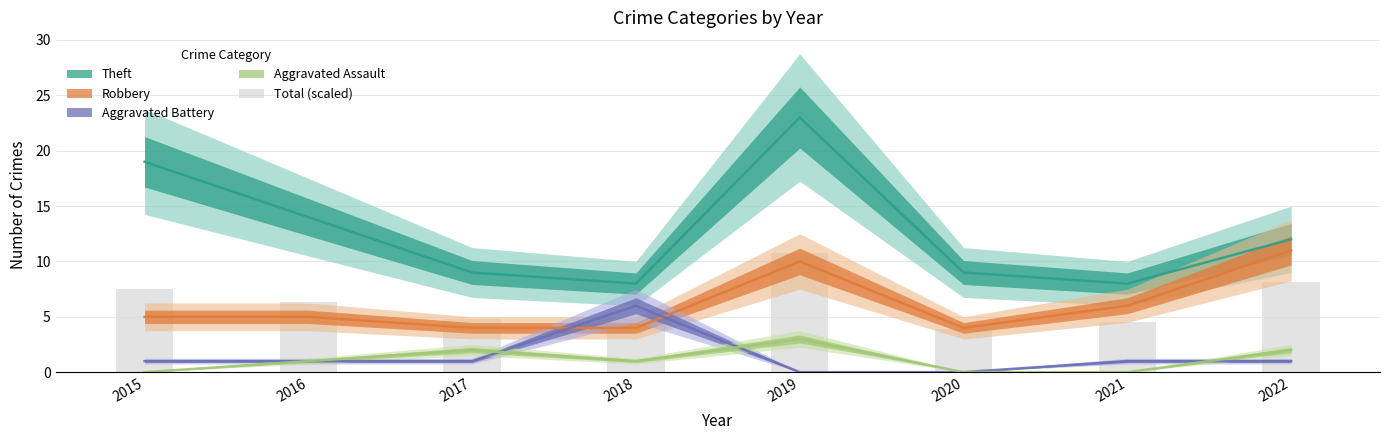

True or false: the data shows 1.3 at 2020.

False